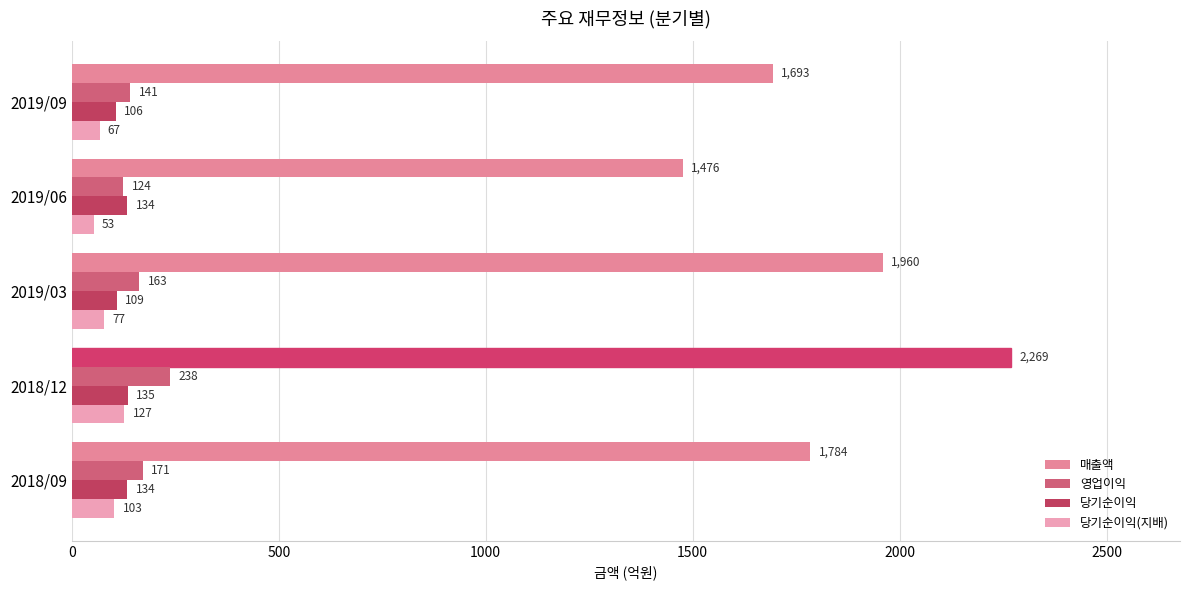

The 당기순이익(지배) series shows 127 at 2018/12. True or false?

True